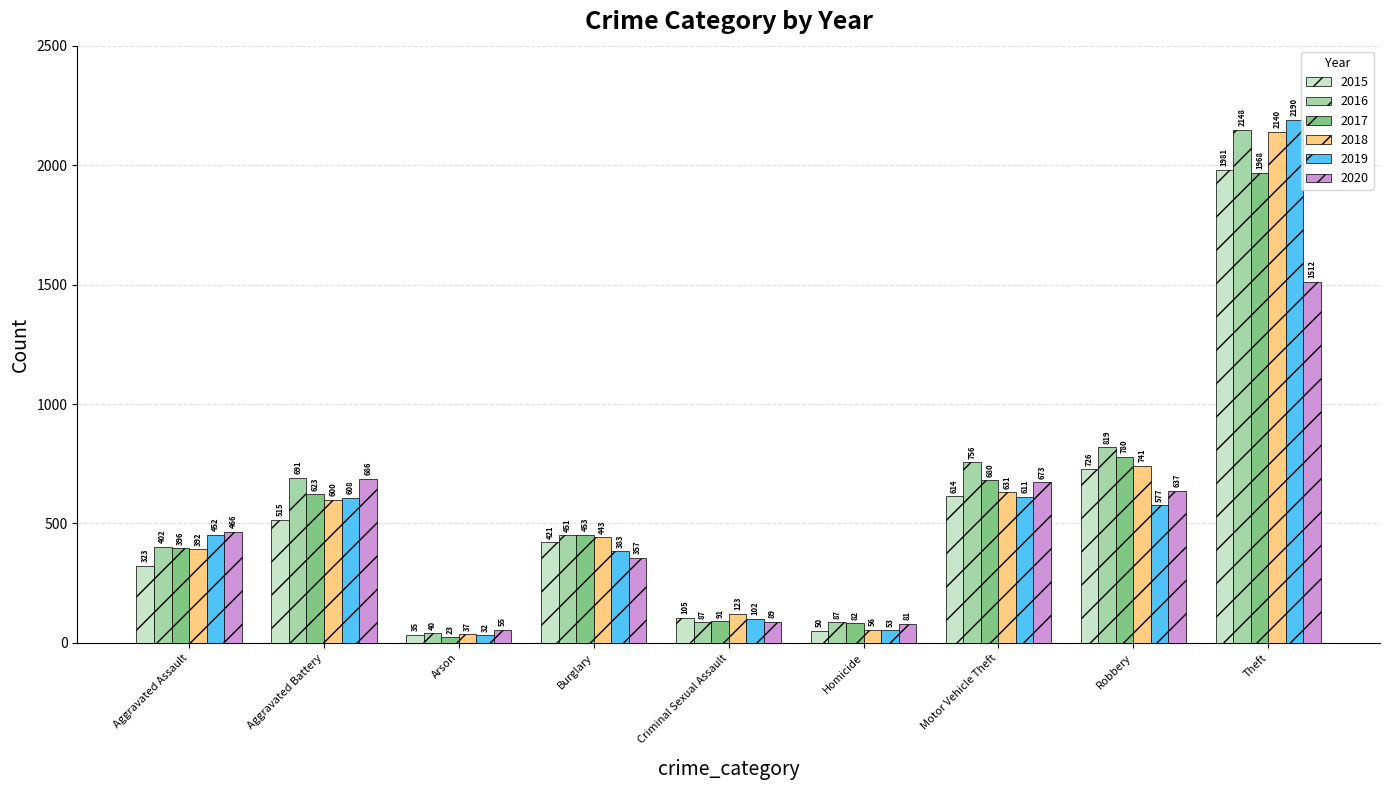

Are the bars grouped side by side (vs. stacked)?

Yes